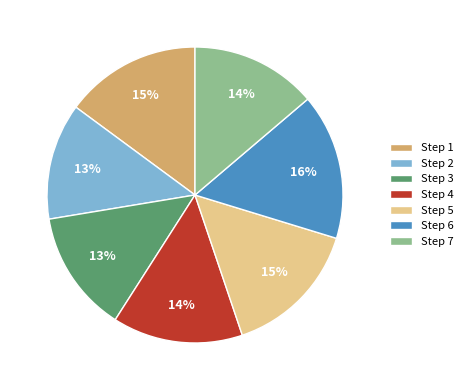

To the nearest percent, what portion does Step 6 represent?

16%